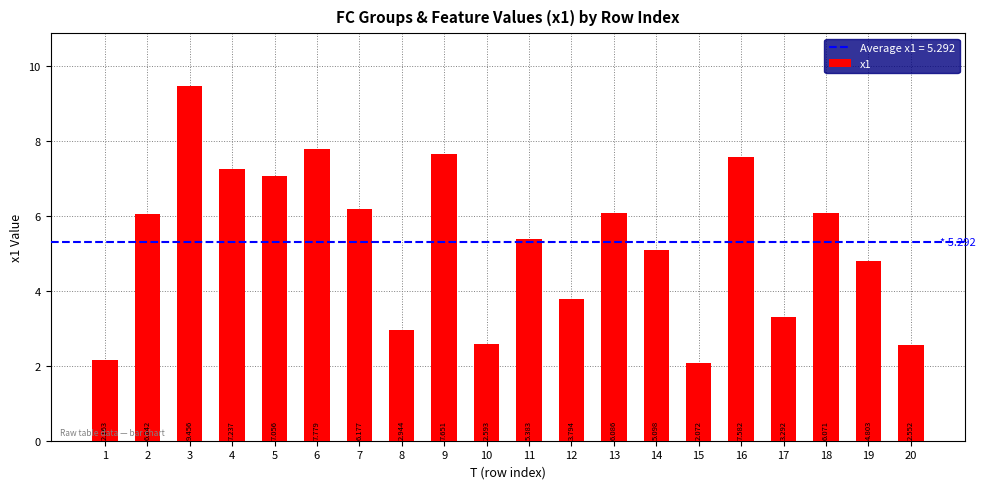

List the labels in order of value, largest first.

3, 6, 9, 16, 4, 5, 7, 13, 18, 2, 11, 14, 19, 12, 17, 8, 10, 20, 1, 15